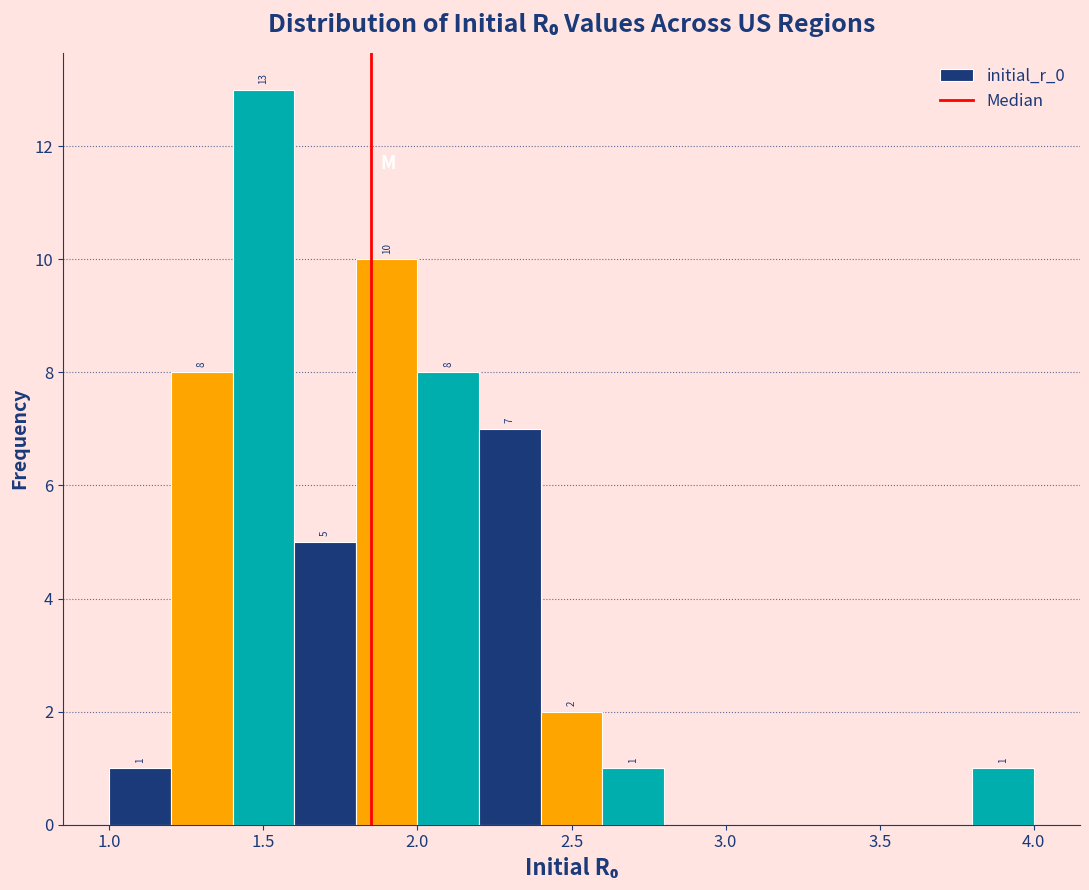

Over which range of the x-axis is the bar tallest?

1.4 to 1.6